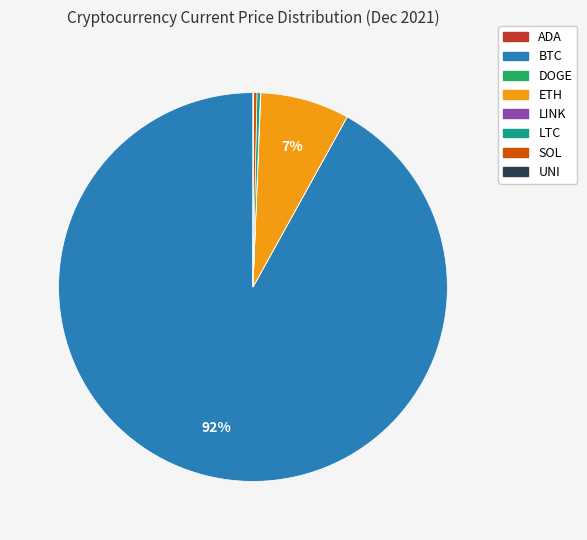

Is there a majority slice in this chart?

Yes